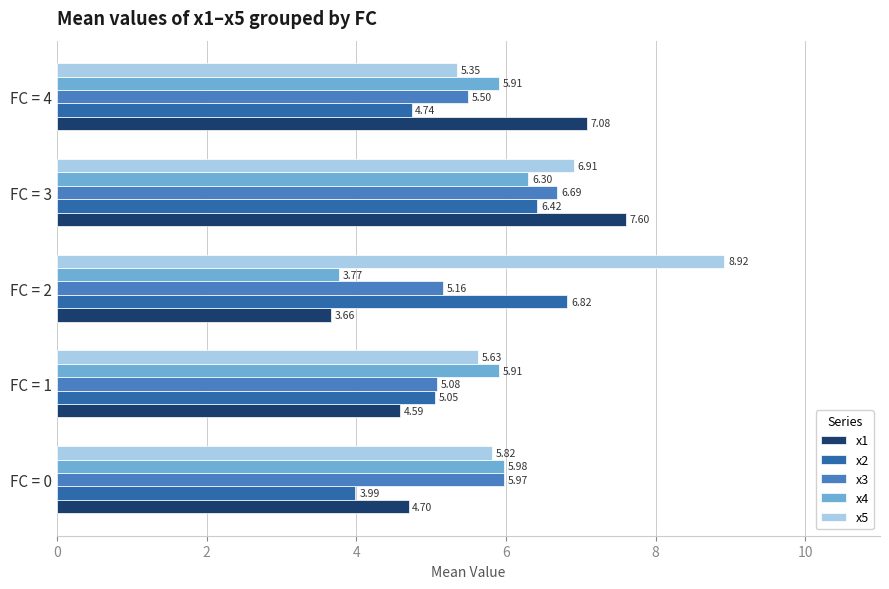

Which series has the largest total across all categories?

x5